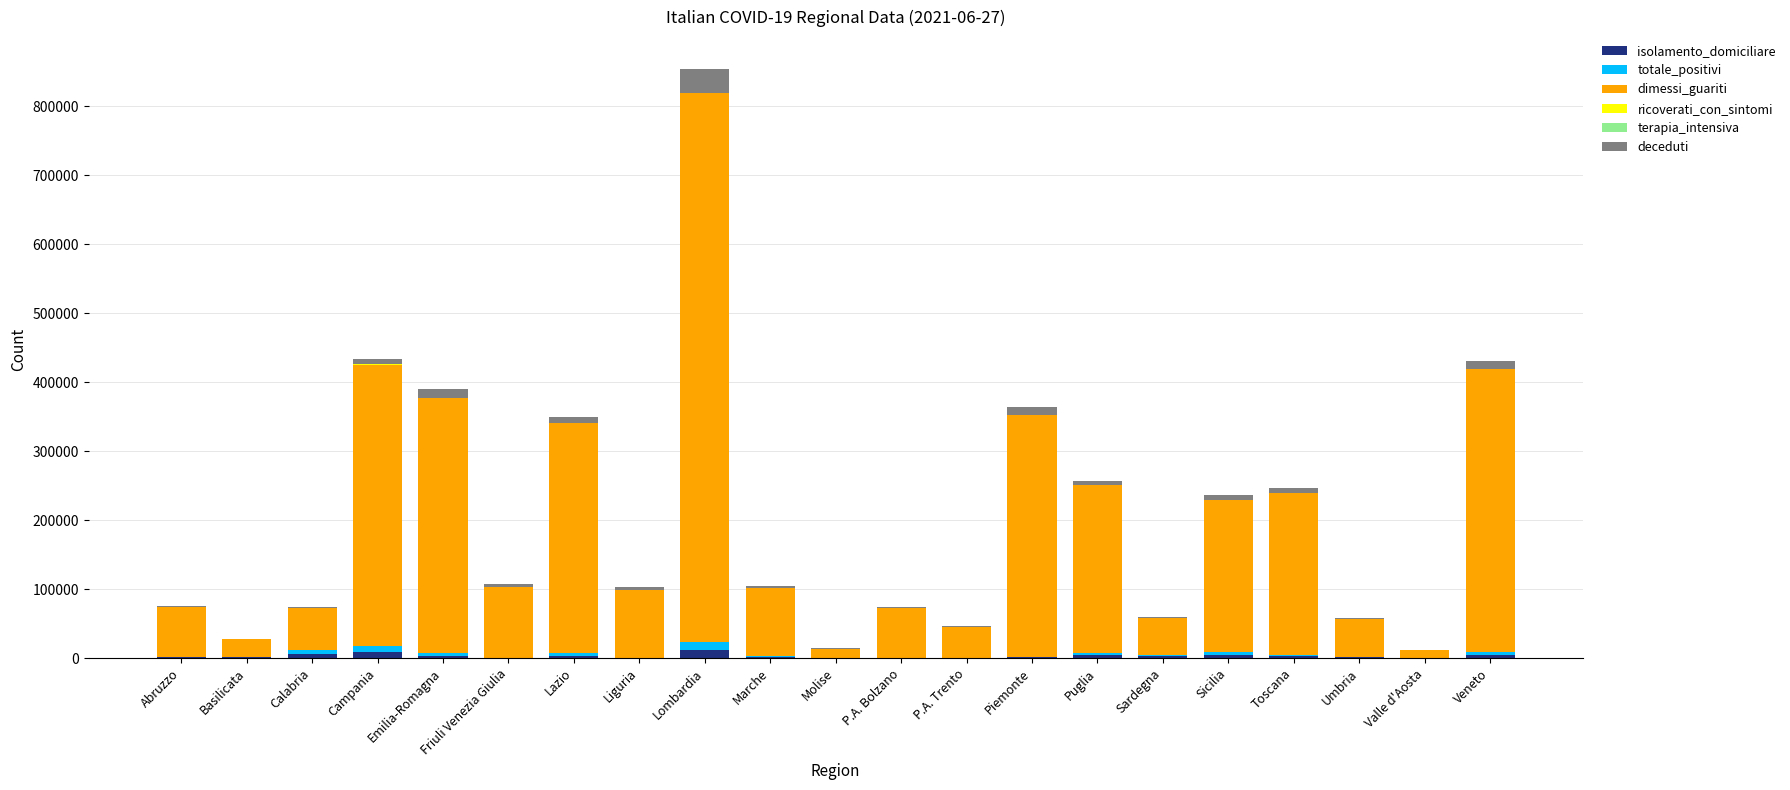

At which category is the sum across all series the highest?

Lombardia